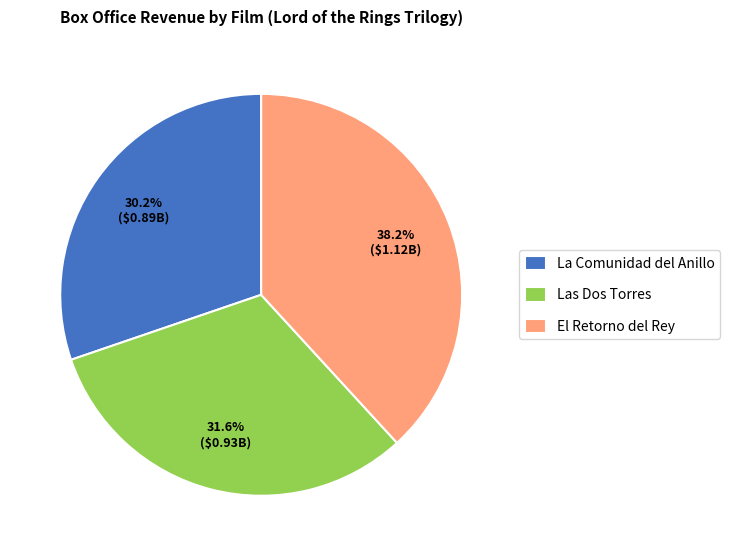

Is Las Dos Torres the majority of the pie?

No